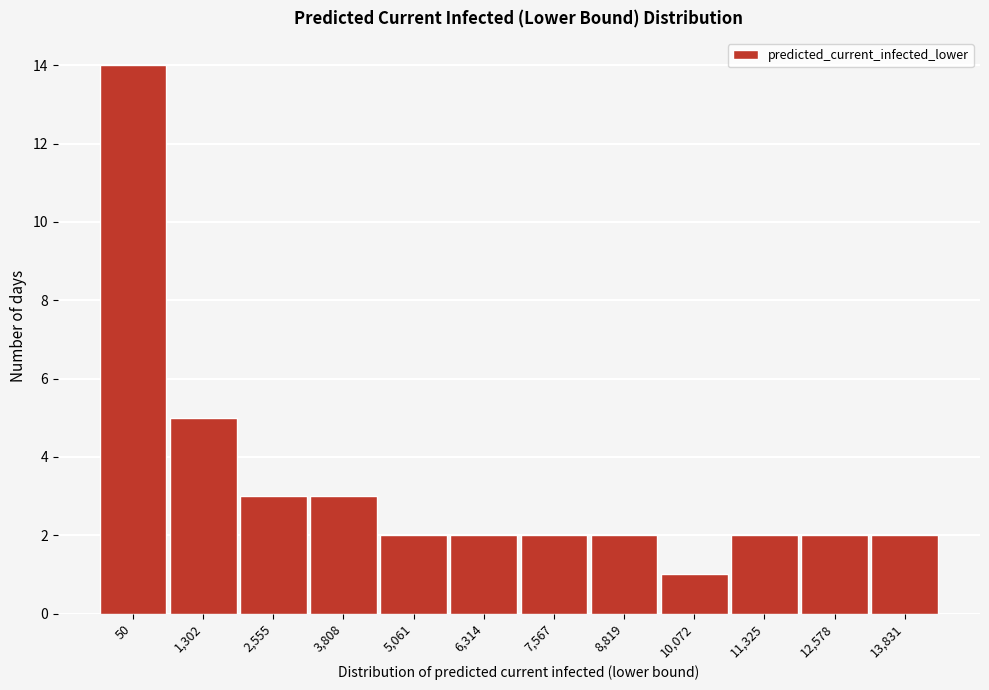

Reading right to left, what are all the values shown in this chart?

13,831=2	12,578=2	11,325=2	10,072=1	8,819=2	7,567=2	6,314=2	5,061=2	3,808=3	2,555=3	1,302=5	50=14